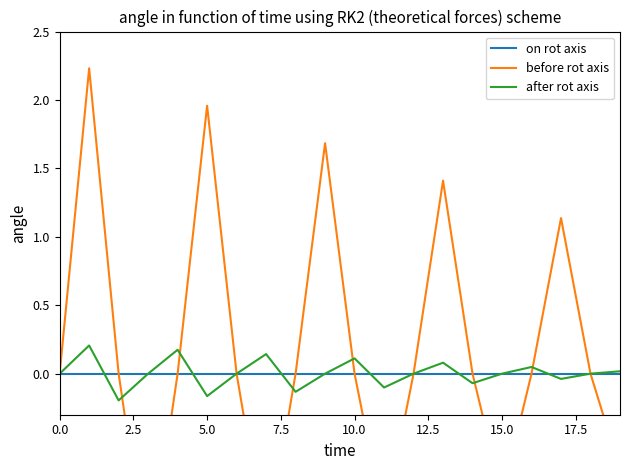

What is the difference between the second highest and second lowest values in the before rot axis series?

3.2